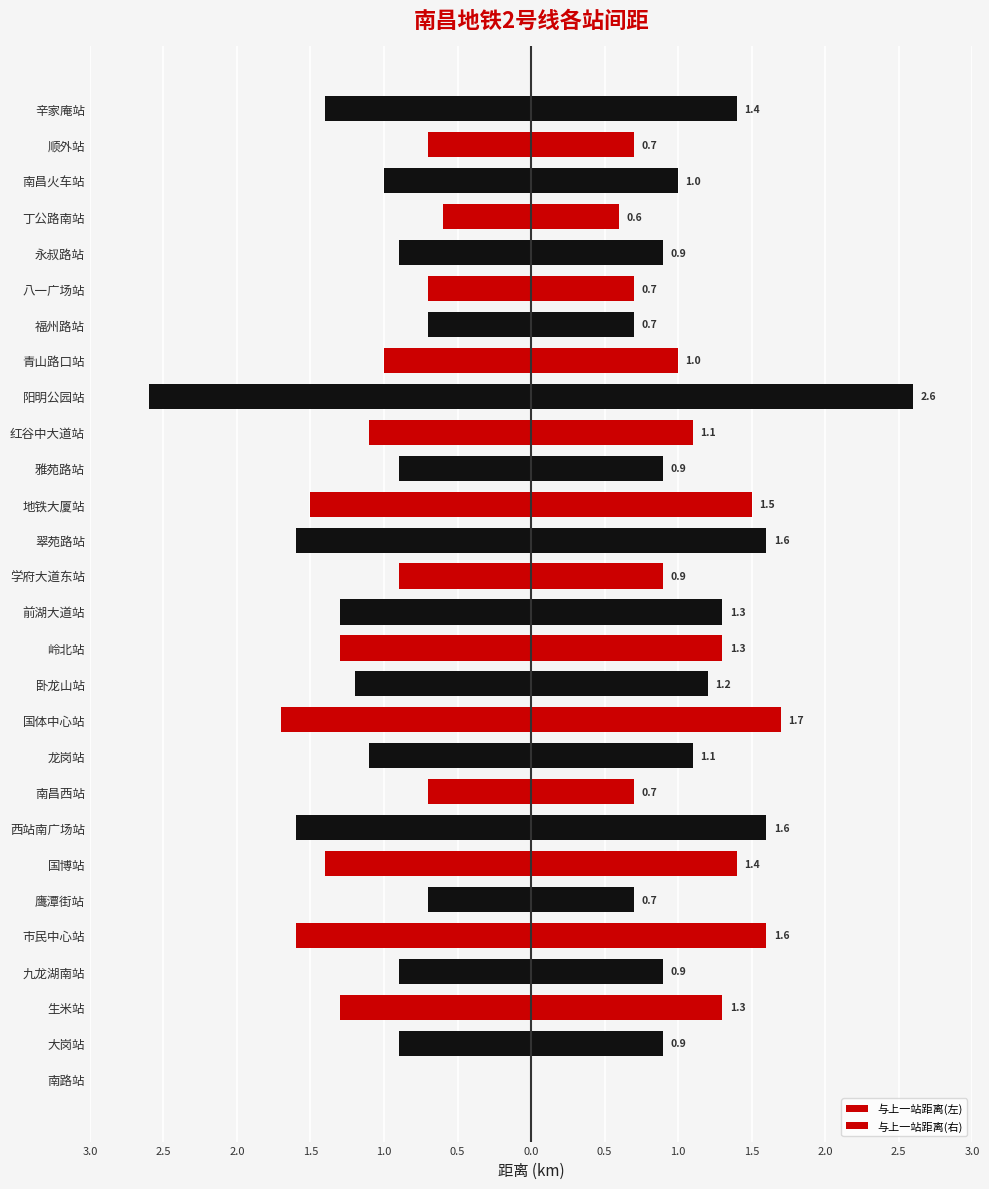

Are the bars grouped side by side (vs. stacked)?

Yes